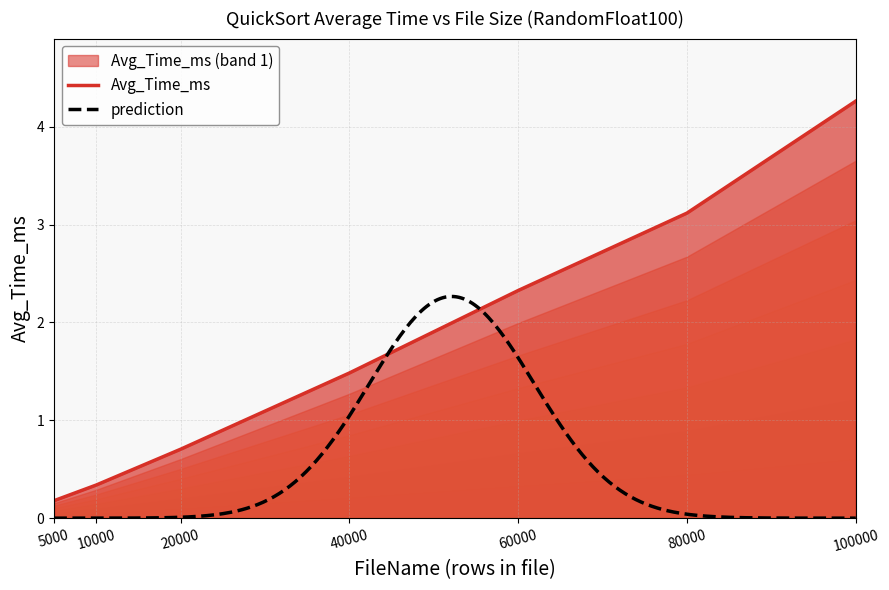

Between 40000 and 10000, which is larger?

40000